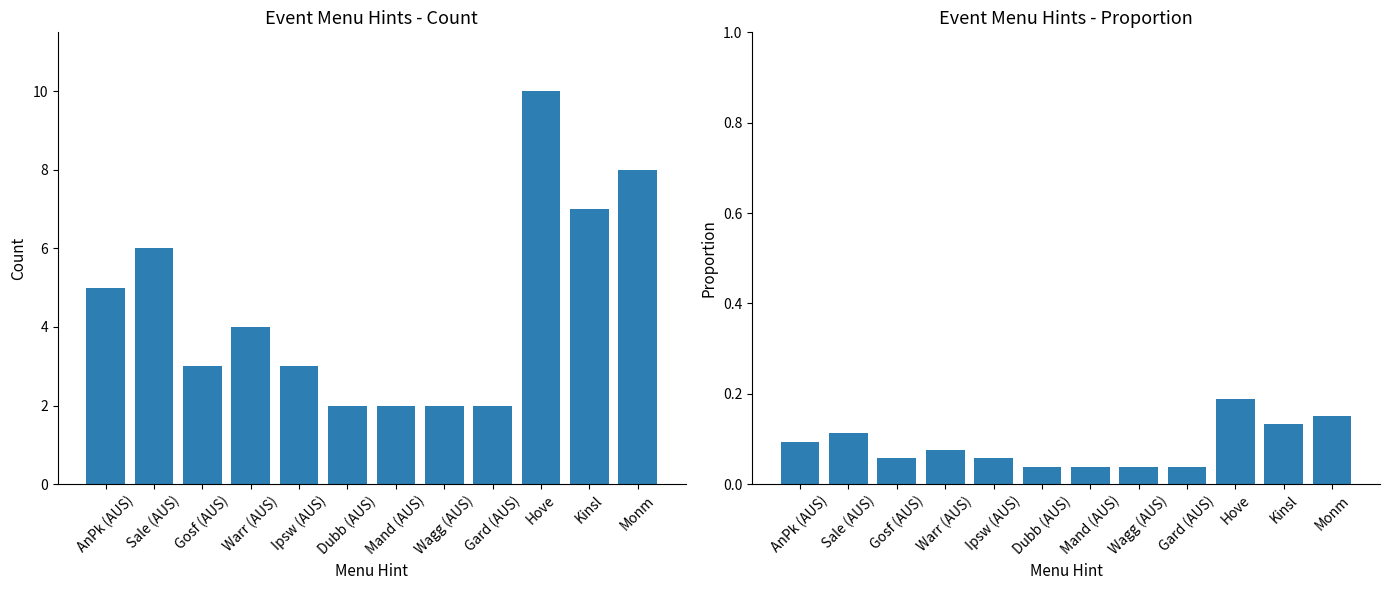

Are the bars horizontal?

No